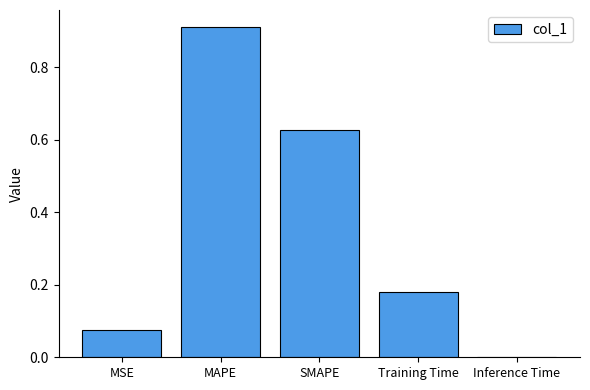

Which label corresponds to the largest value in the chart?

MAPE